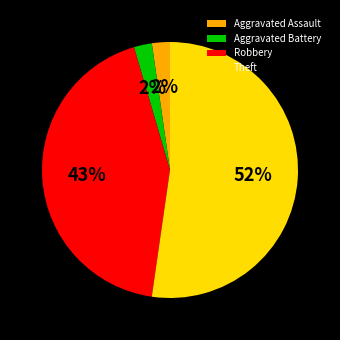

What percentage is the Aggravated Assault slice, to the nearest percent?

2%